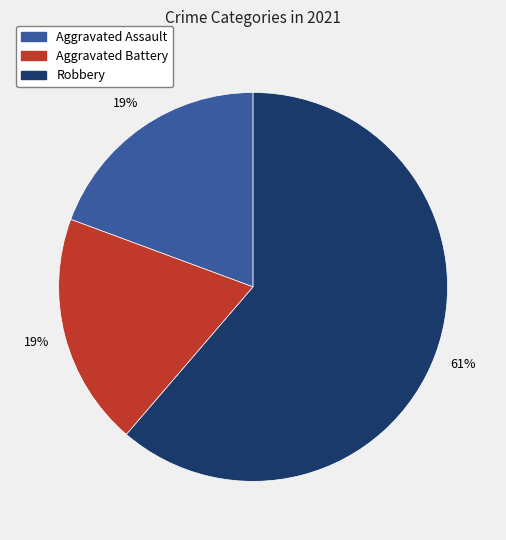

Is there any slice that represents more than half of the pie?

Yes